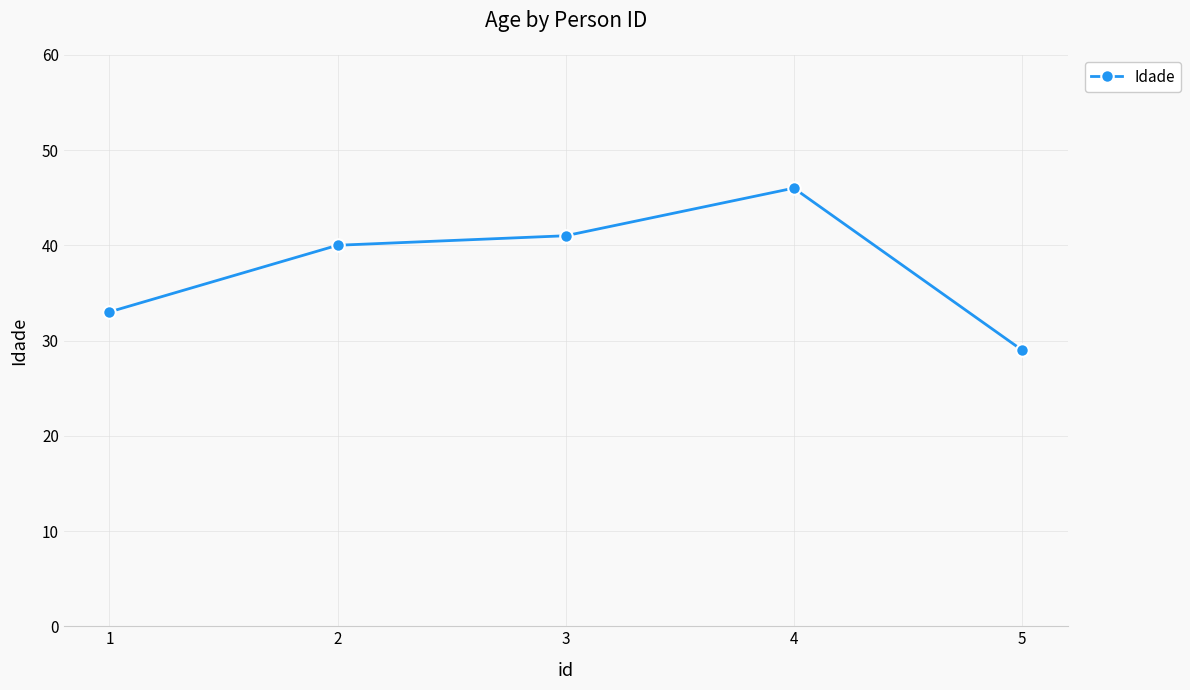

How many distinct data groups are displayed?

1